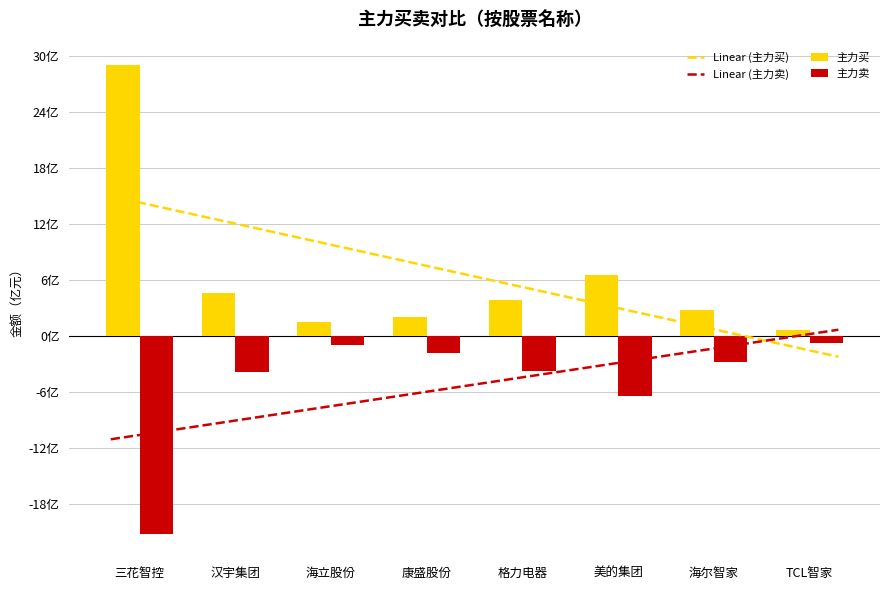

Are the bars grouped side by side (vs. stacked)?

Yes